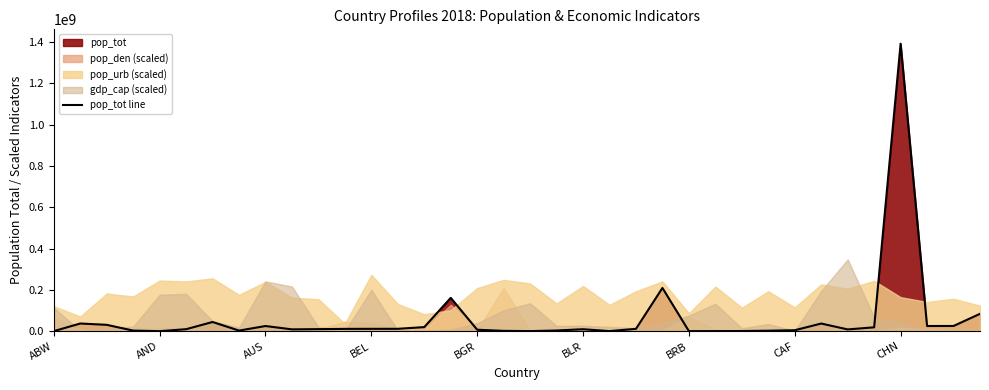

Between 30 and 26, which is larger?

30